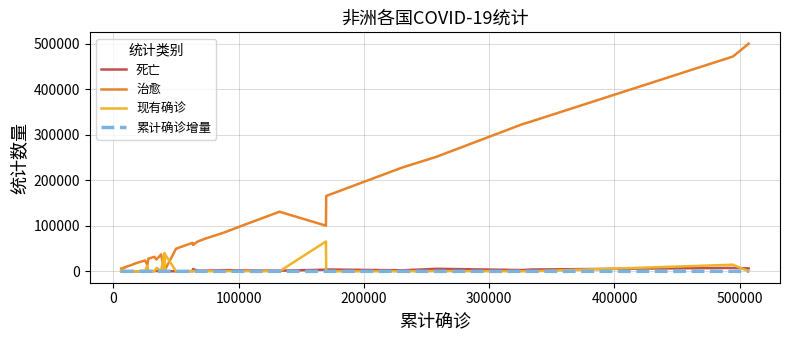

Which series has the largest range (max minus min)?

治愈